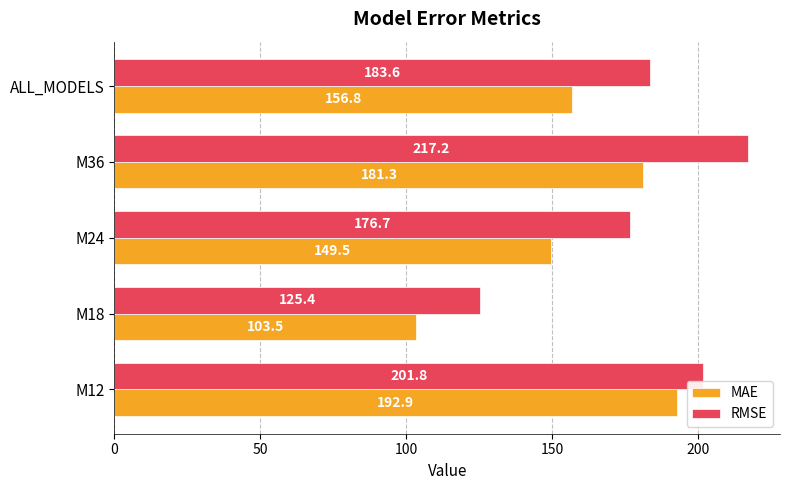

List the labels in order of RMSE value, smallest first.

M18, M24, ALL_MODELS, M12, M36